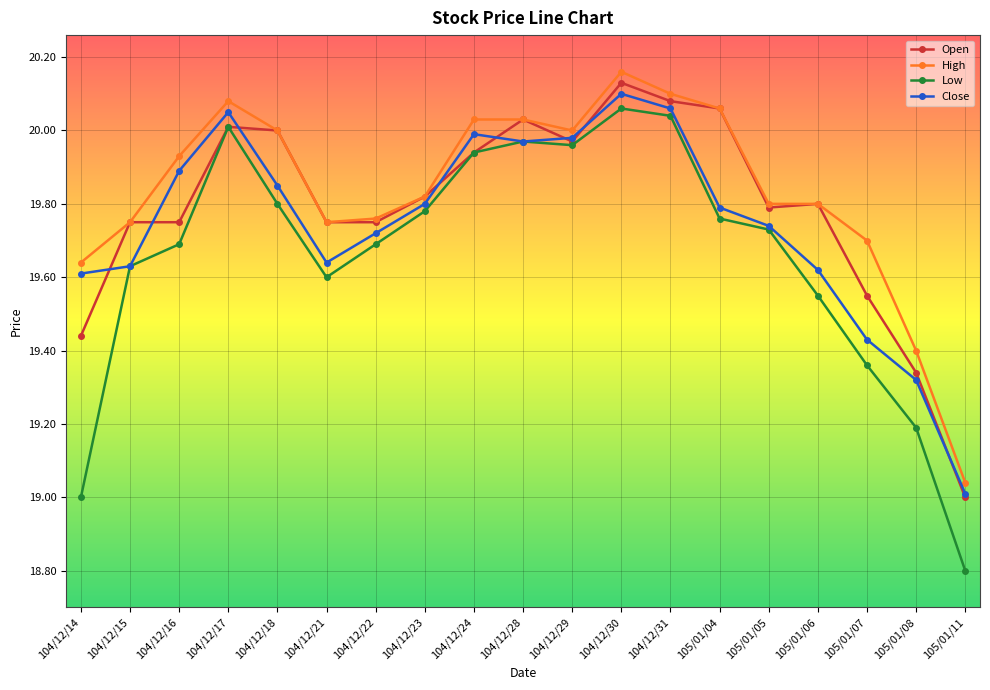

What is the sum of all Low values?

373.6